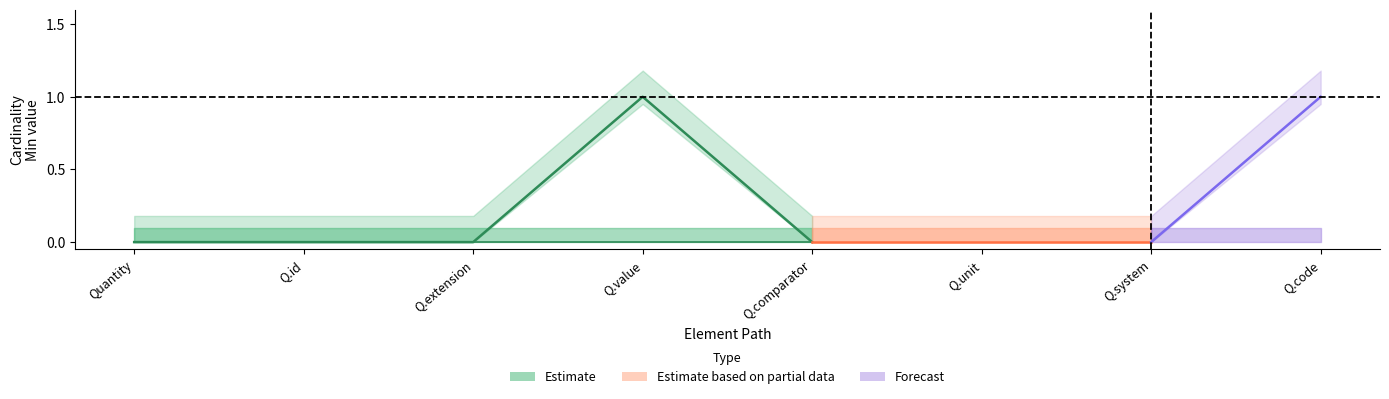

What is the sum of the Min values at Quantity.system and Quantity.code?

1